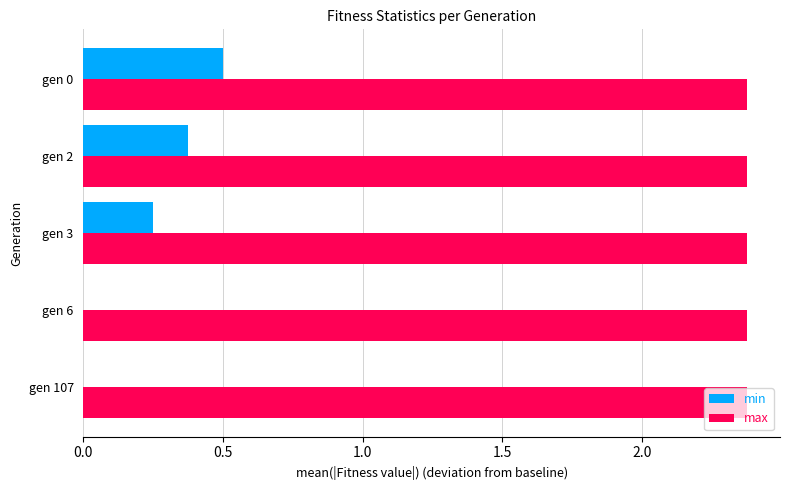

What is the sum of all min values?

1.1